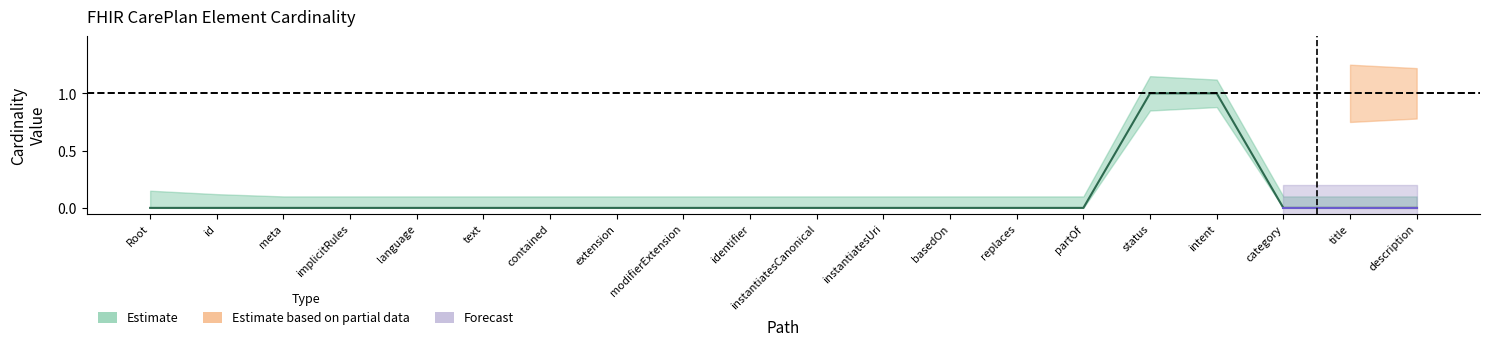

Is it true that the value at text is 0?

False